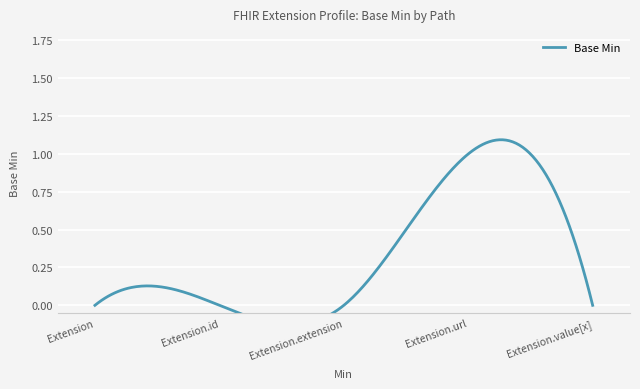

How many lines are shown in the chart?

1